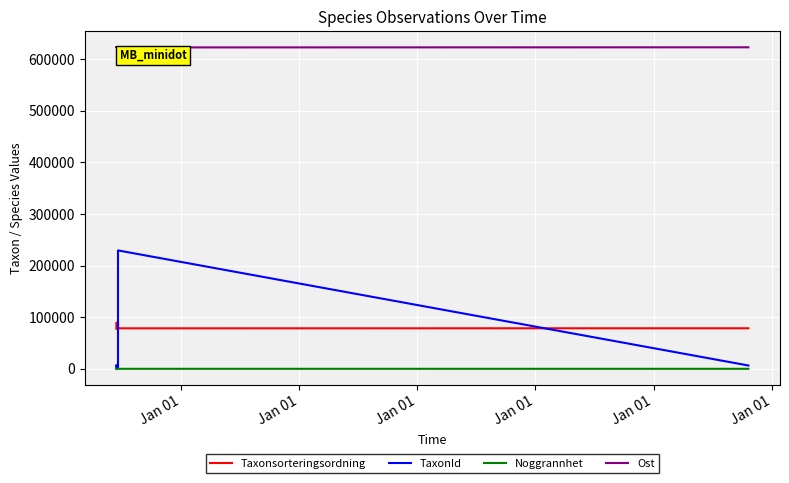

True or false: Taxonsorteringsordning and Ost intersect in this chart.

False